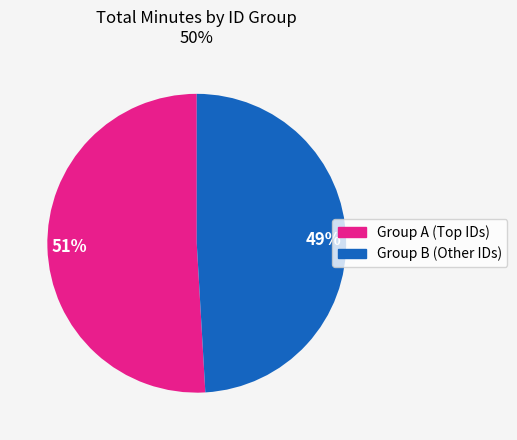

How many segments does this pie chart have?

2